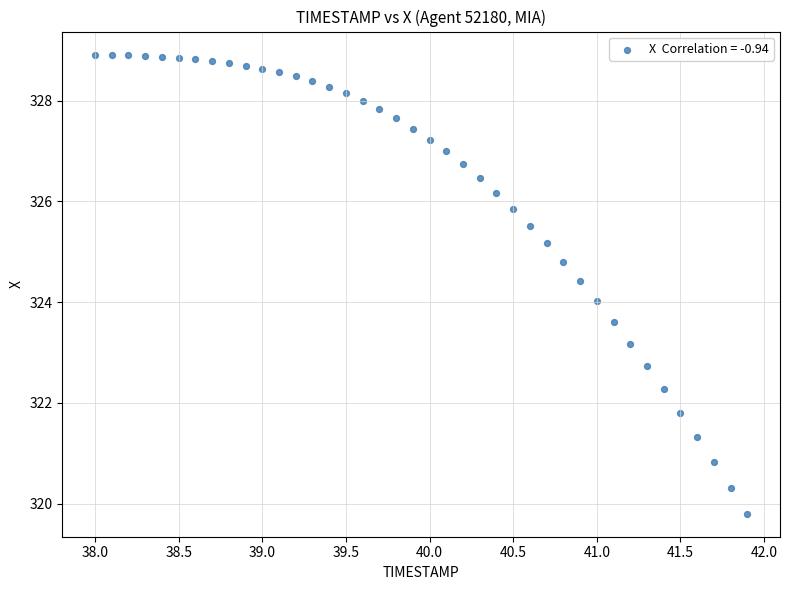

What is the range of X values (max minus min)?

3.9